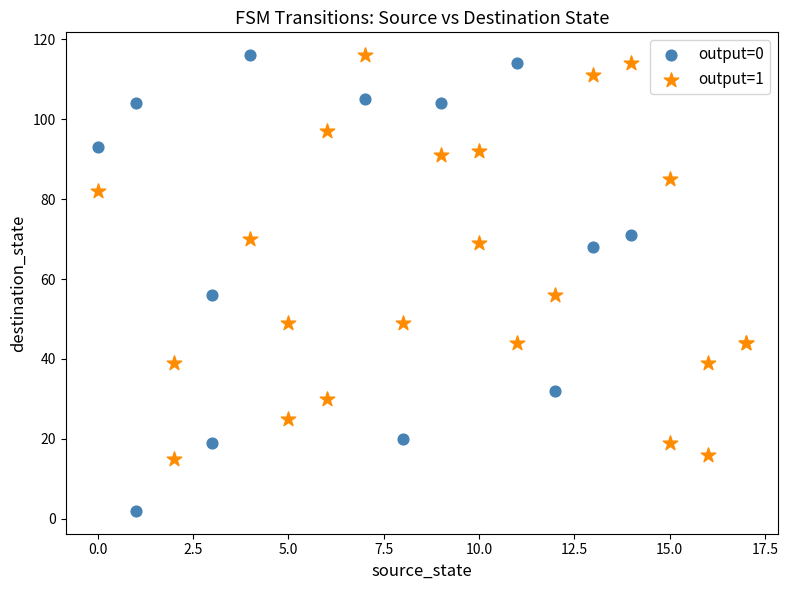

Which series reaches the minimum Y coordinate?

output=0